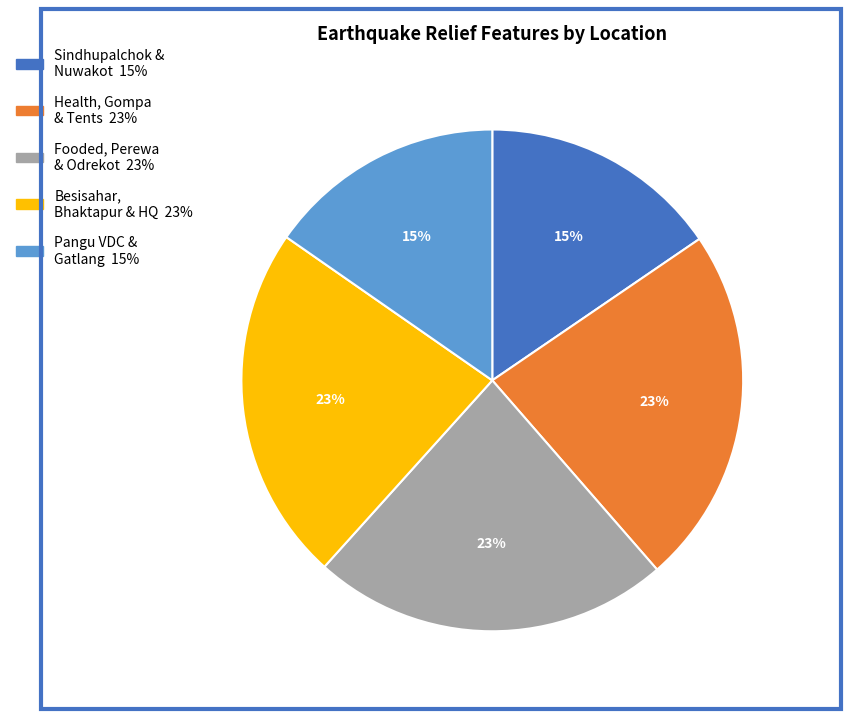

Is there any slice that represents more than half of the pie?

No